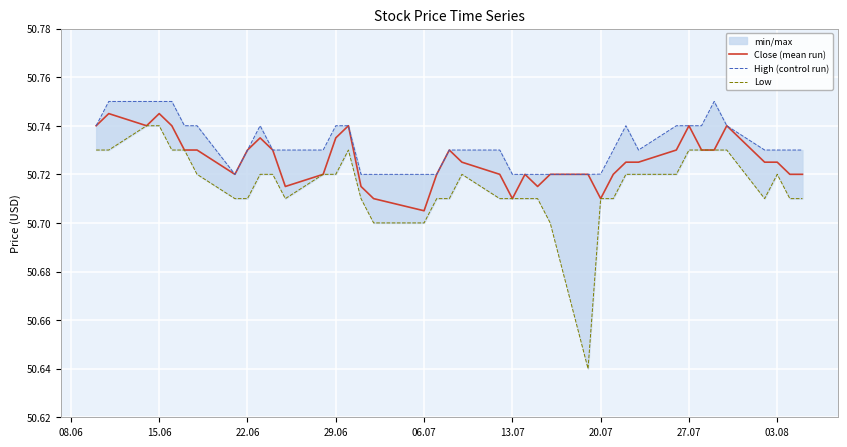

What is the minimum value for Close (mean run)?

50.7